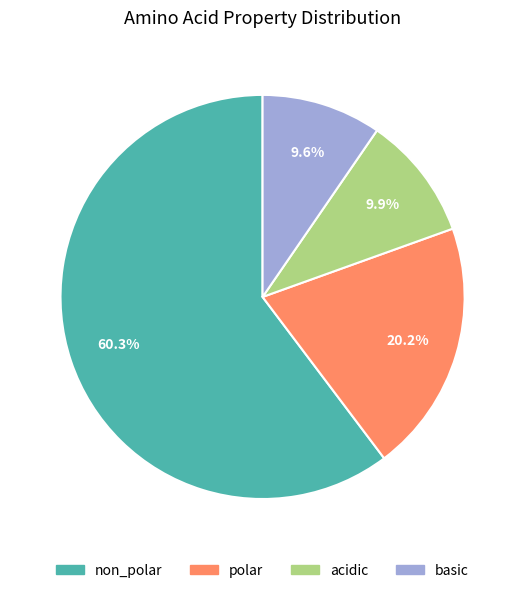

What is the largest slice in the pie chart?

non_polar